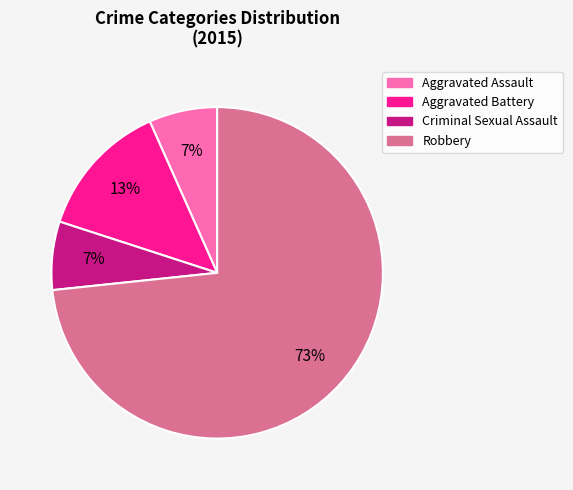

To the nearest percent, what is the average slice percentage?

25%